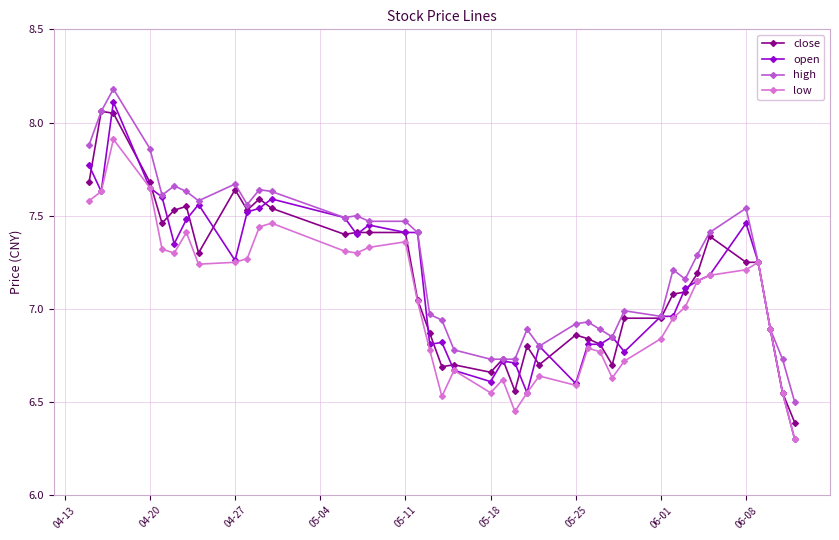

What is the maximum value shown in the chart?

8.2